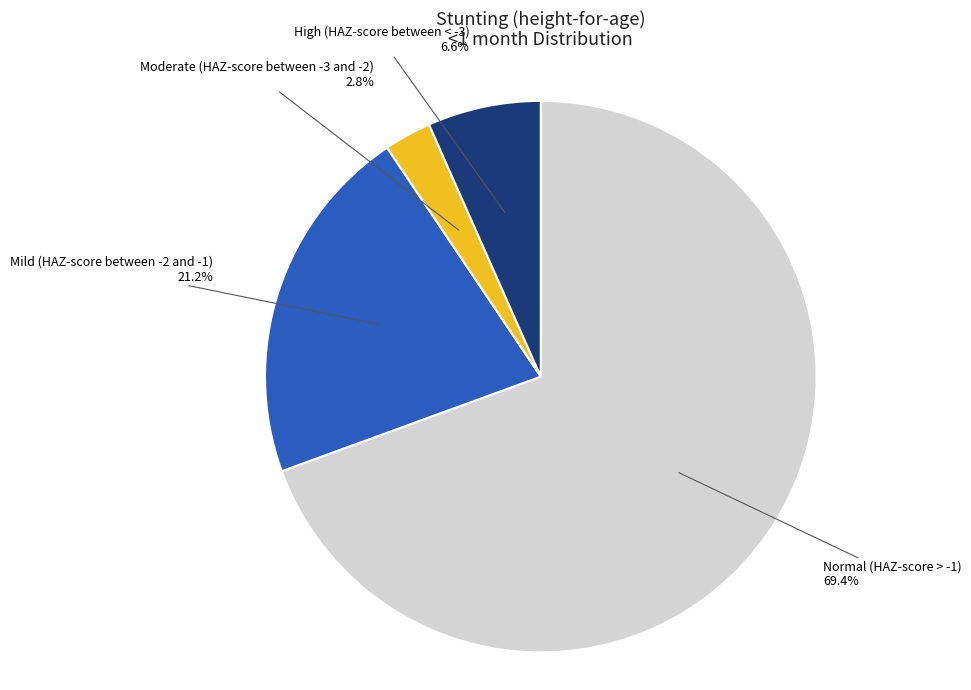

Is there a majority slice in this chart?

Yes